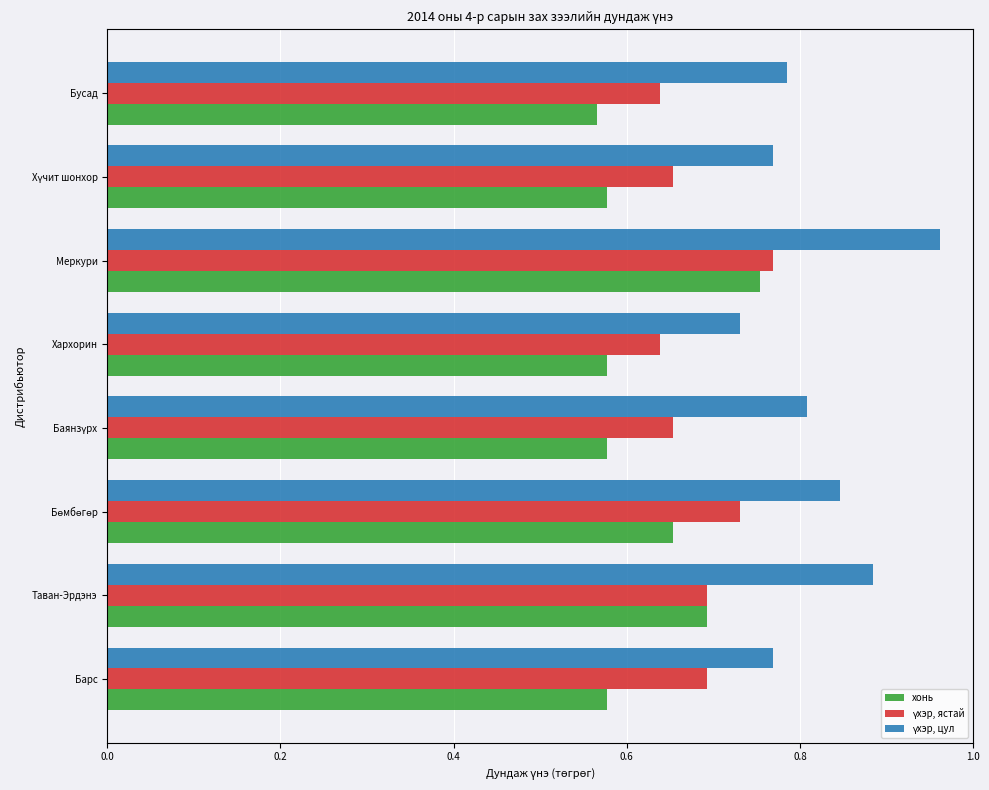

At which category is the sum across all series the highest?

Меркури